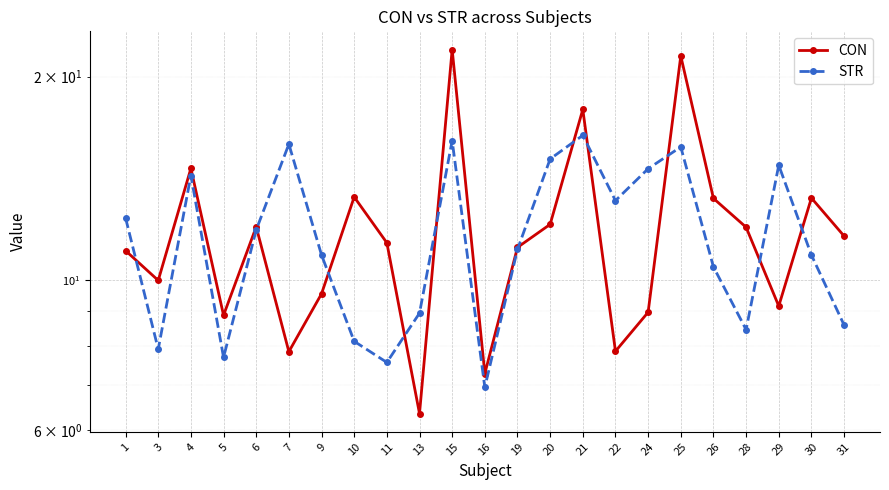

What is the maximum value for STR?

16.4